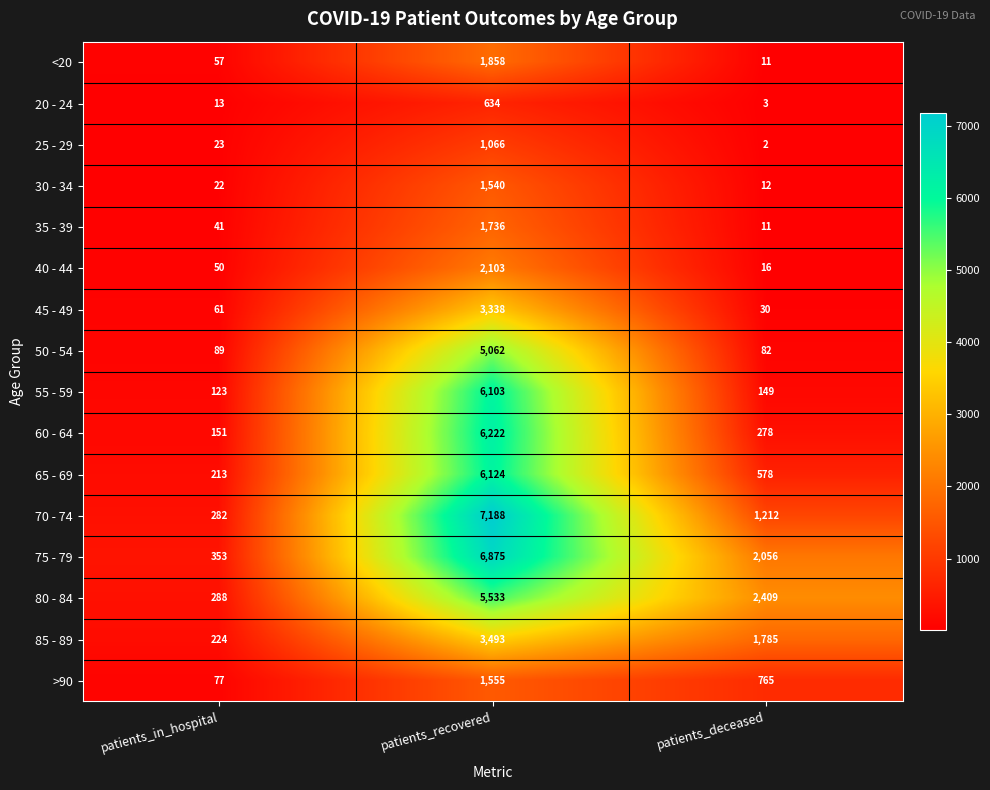

What is the minimum value shown in the chart?

2